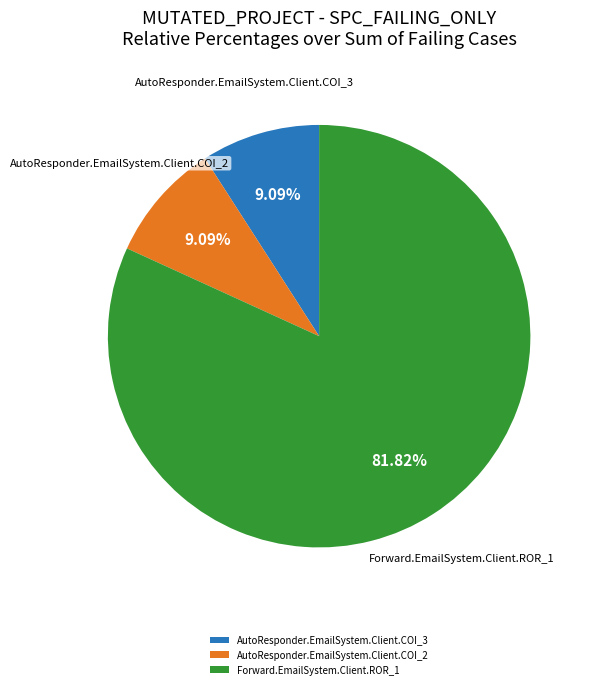

Which slice is the largest?

Forward.EmailSystem.Client.ROR_1